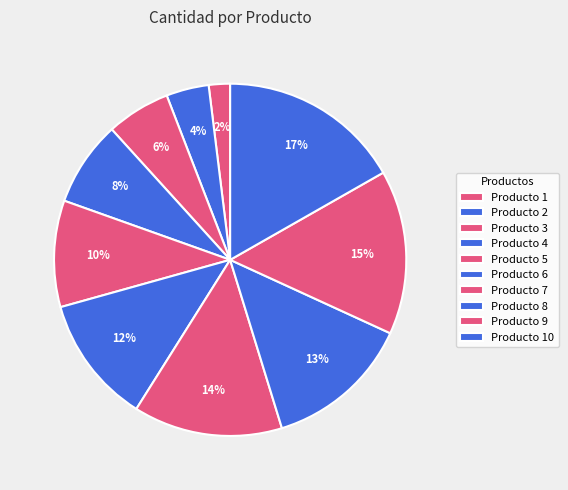

Count the number of slices in the pie.

10